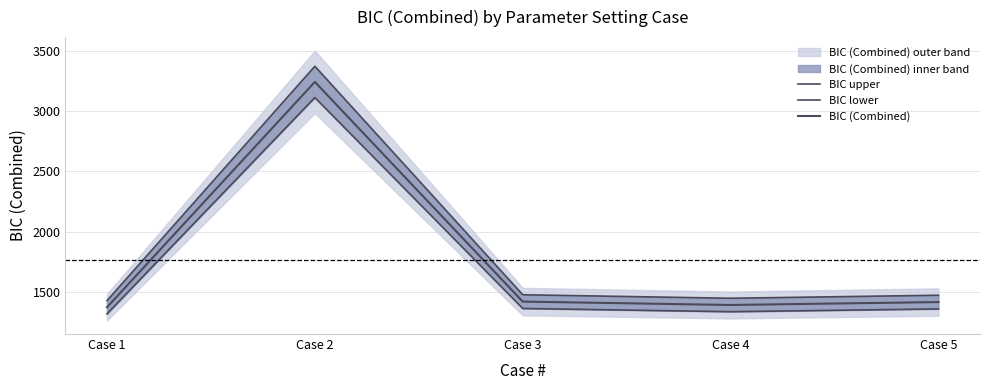

Which series has the largest range (max minus min)?

BIC upper